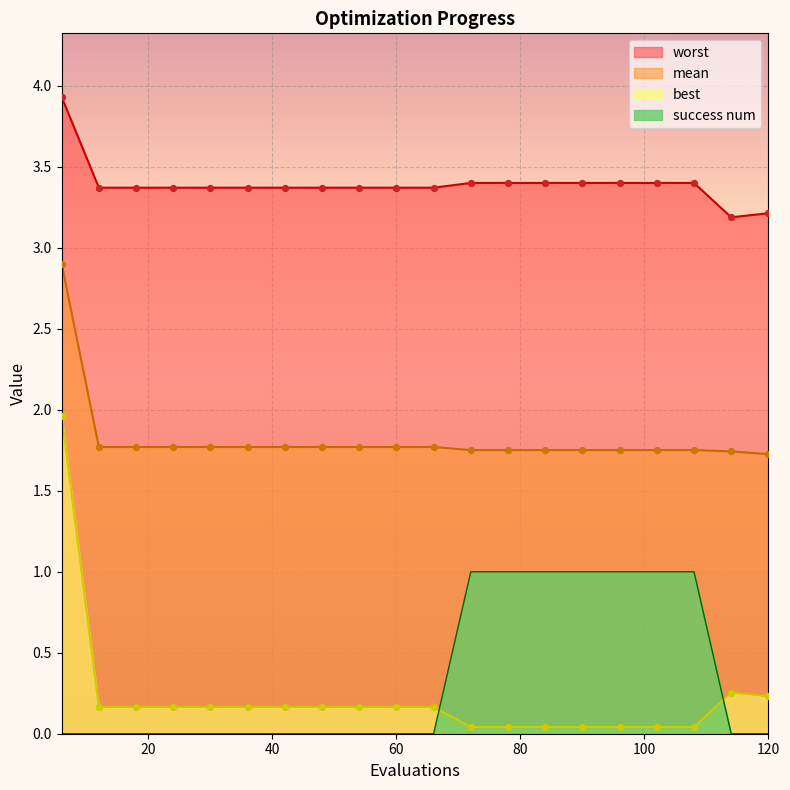

At which category is the sum across all series the highest?

6